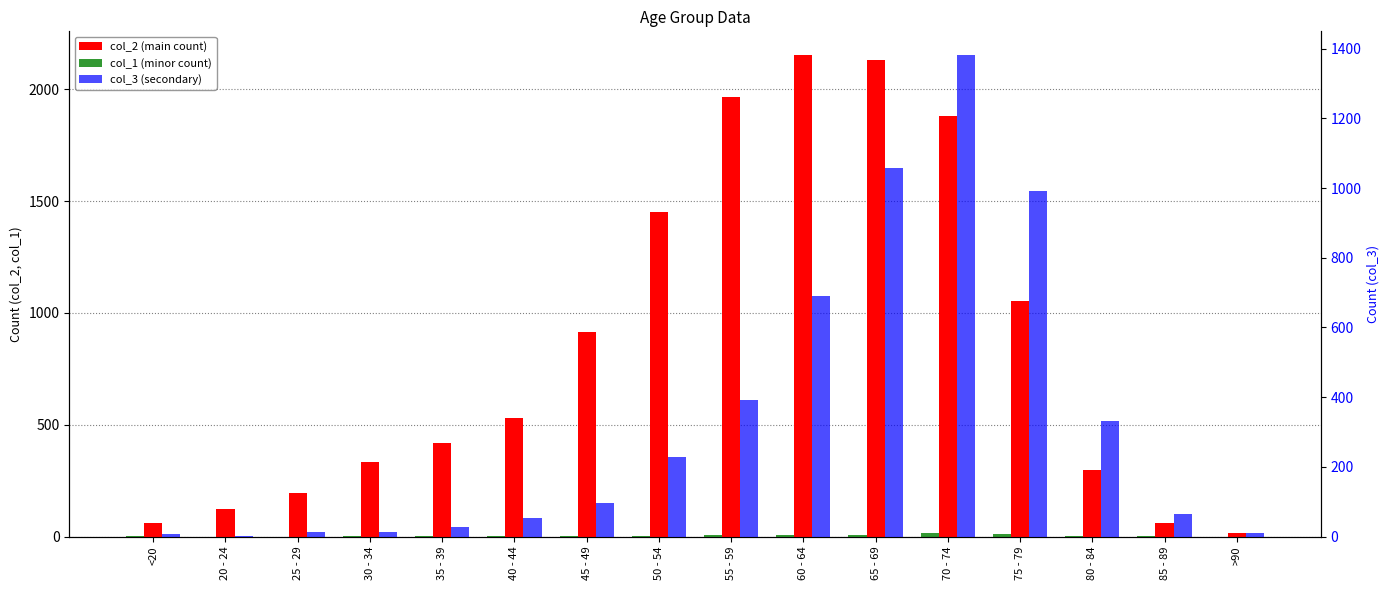

How many values in the col_1 (minor count) series exceed 2?

7